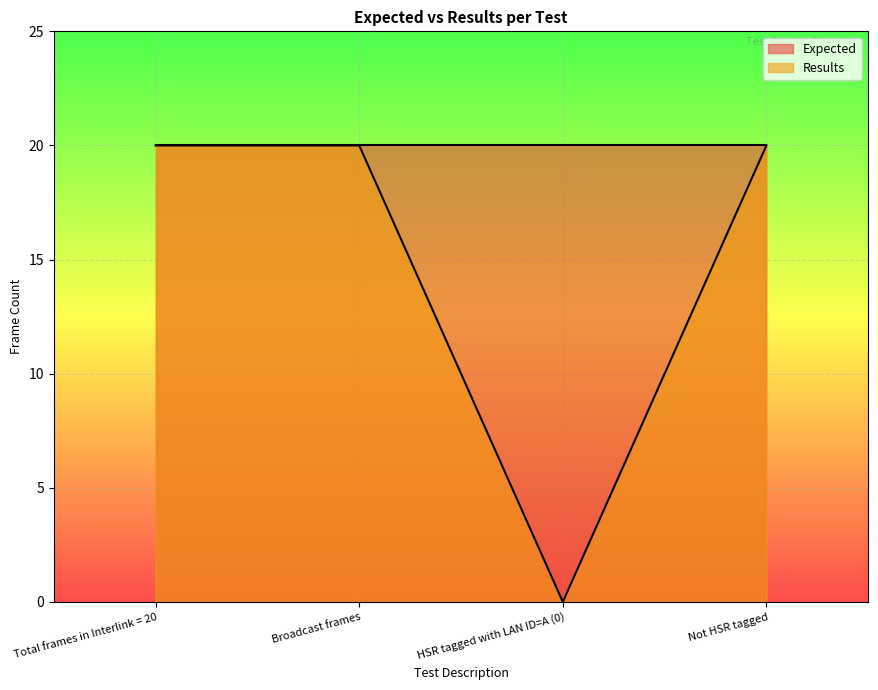

Which label corresponds to the smallest value in the chart?

HSR tagged with LAN ID=A (0)